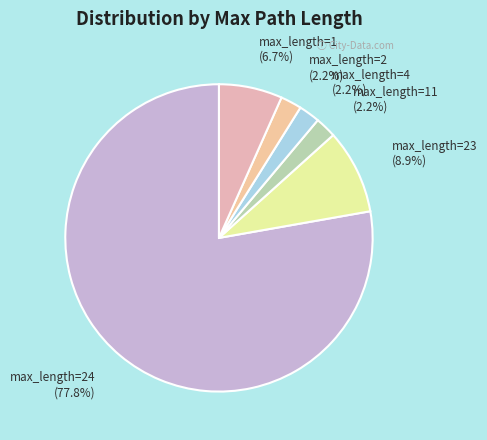

Which category has the smallest portion of the pie?

max_length=11